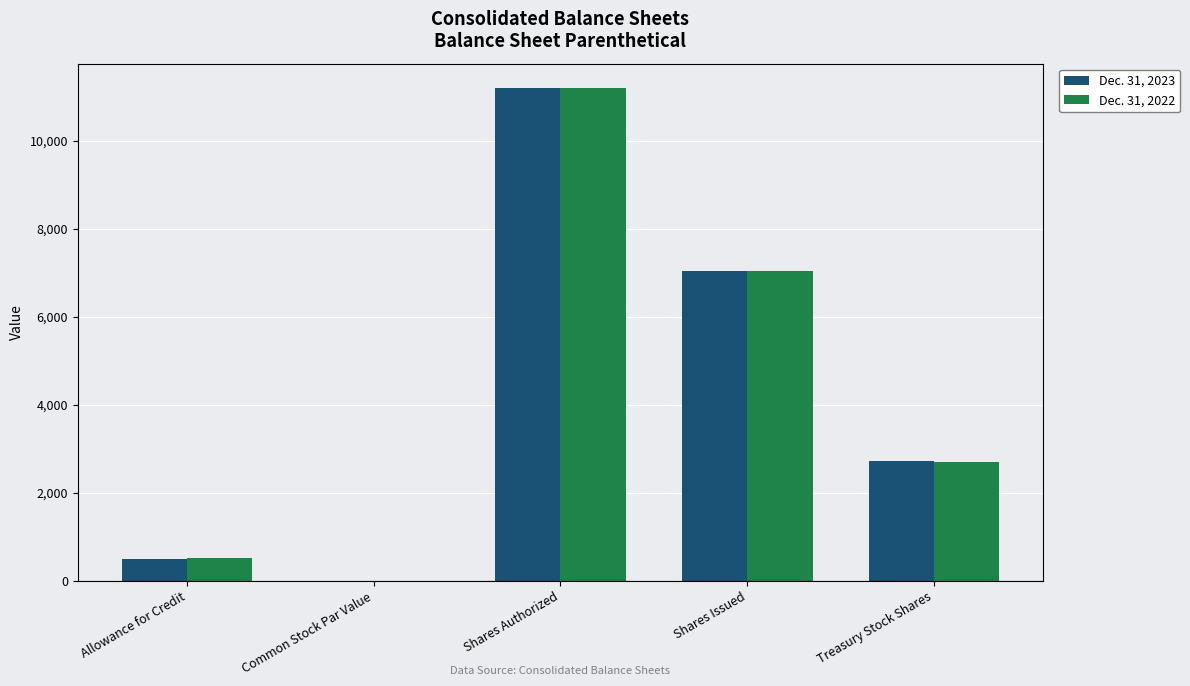

Where is Dec. 31, 2023 nearest to the value 5600?

Shares Issued